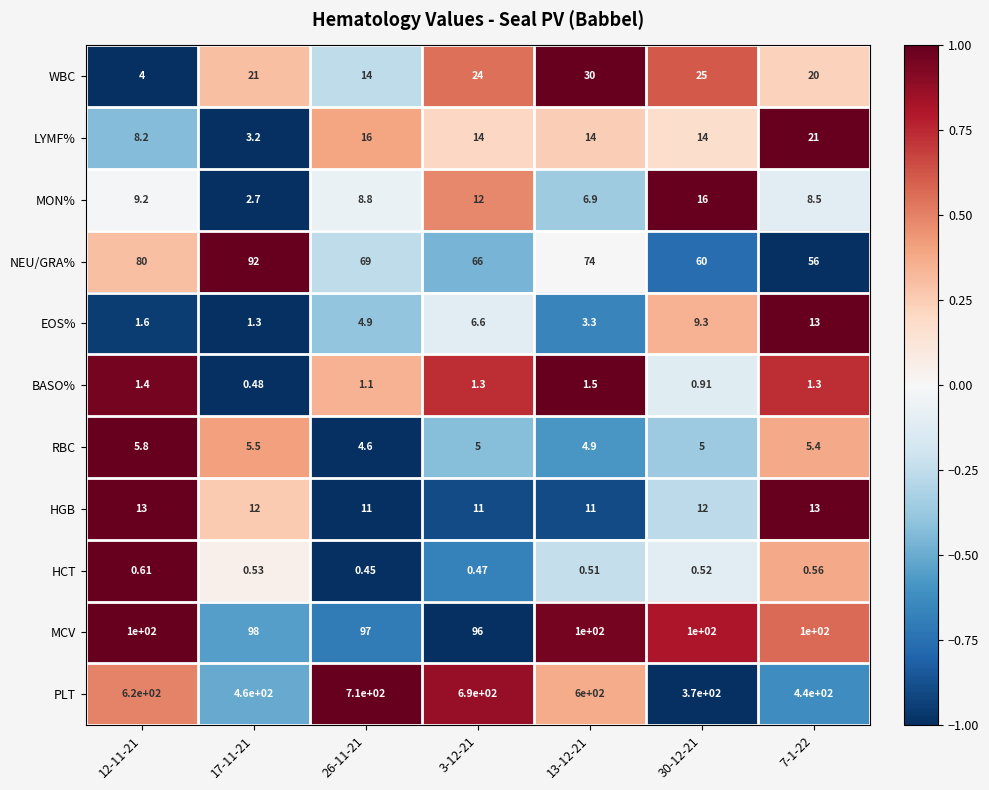

At how many categories does at least one series exceed 0?

7